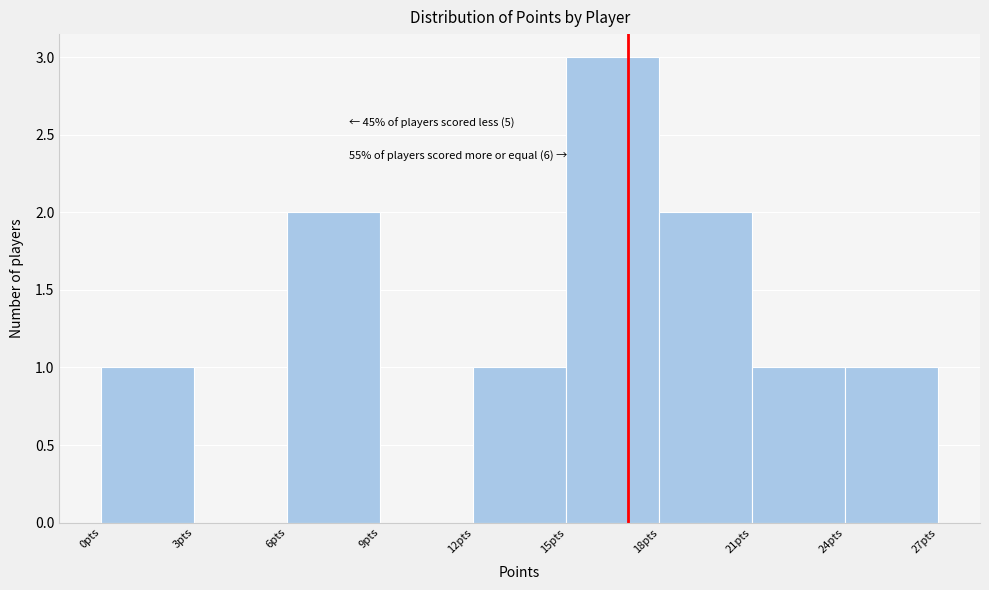

Over which range of the x-axis is the bar tallest?

15 to 18